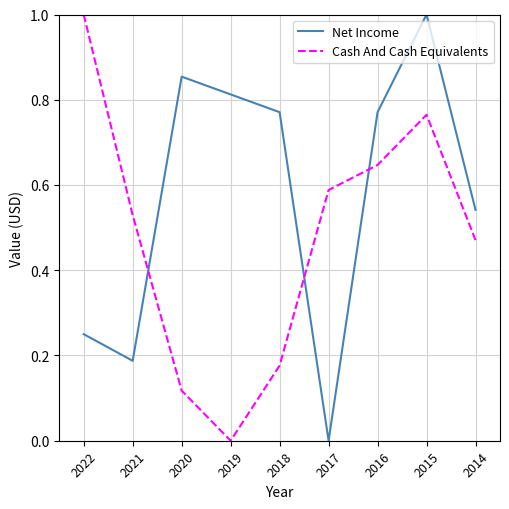

At 2019, list the series in order from smallest to largest.

Cash And Cash Equivalents, Net Income